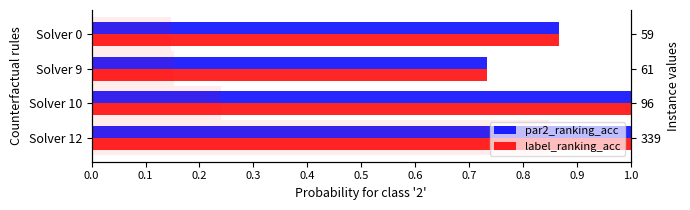

What are all the series names shown in the legend?

par2_ranking_acc, label_ranking_acc